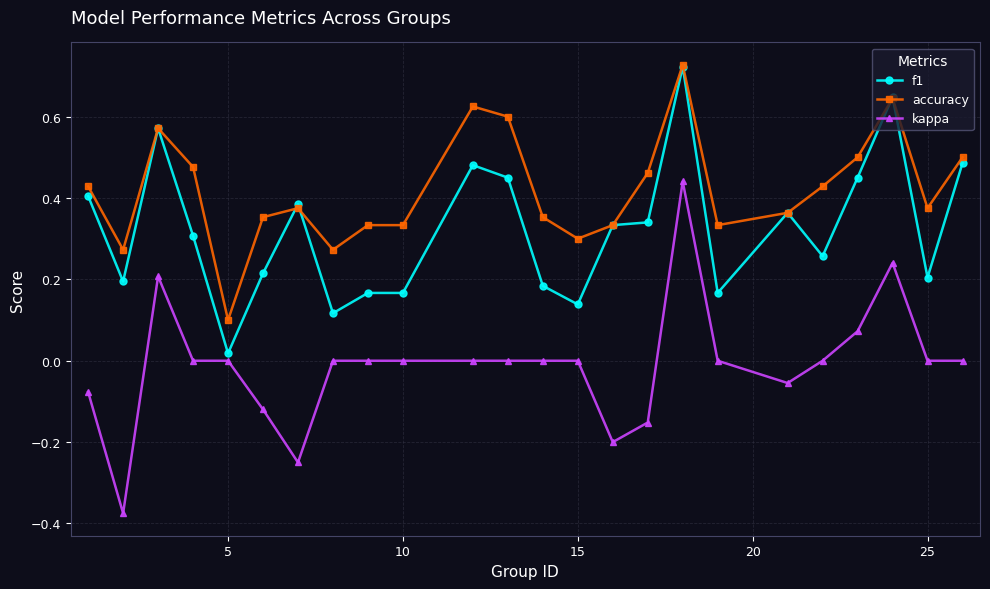

Which series has the widest spread of values?

kappa